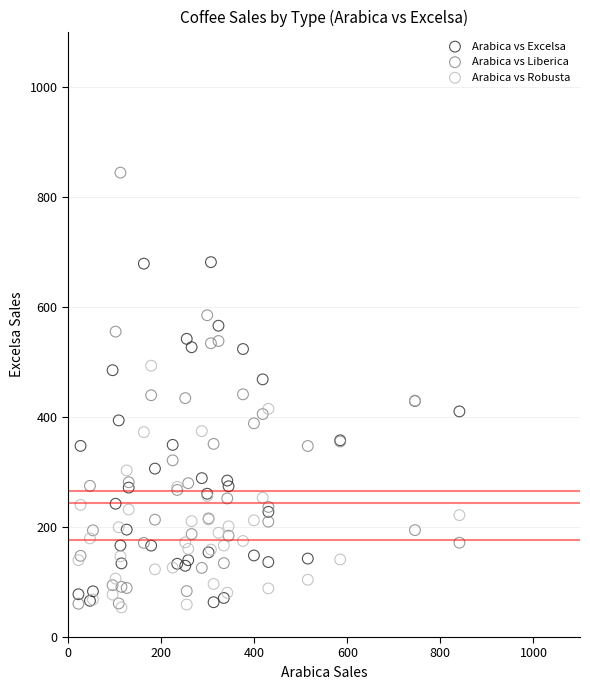

What are all the series names shown in the legend?

Arabica vs Excelsa, Arabica vs Liberica, Arabica vs Robusta